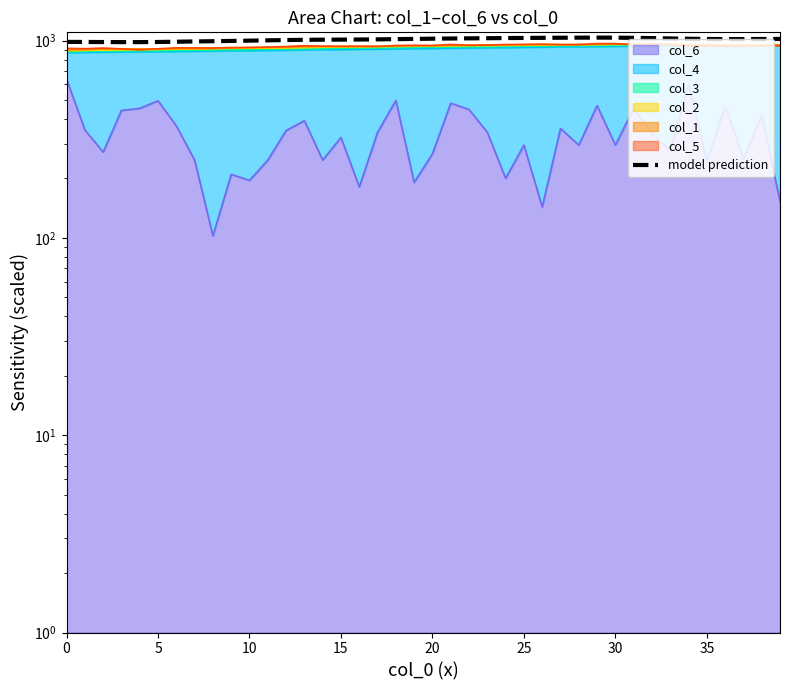

What is the difference between the second highest and second lowest values?

52.4